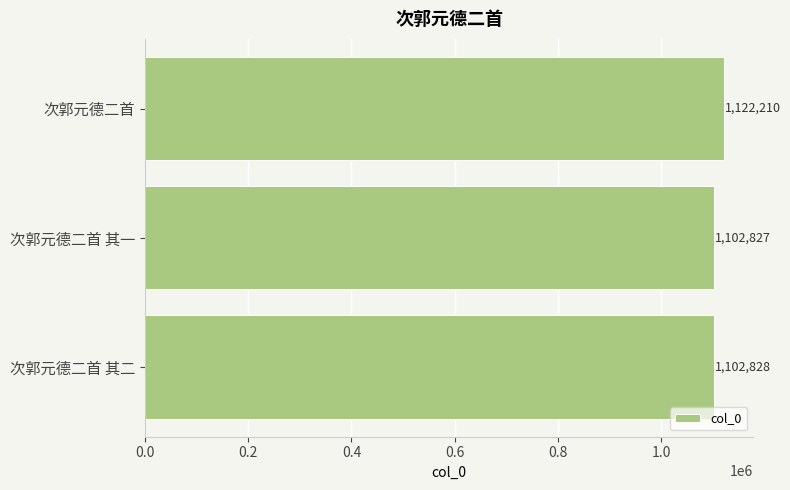

Reading top to bottom, what are all the values shown in this chart?

次郭元德二首=1122210	次郭元德二首 其一=1102827	次郭元德二首 其二=1102828